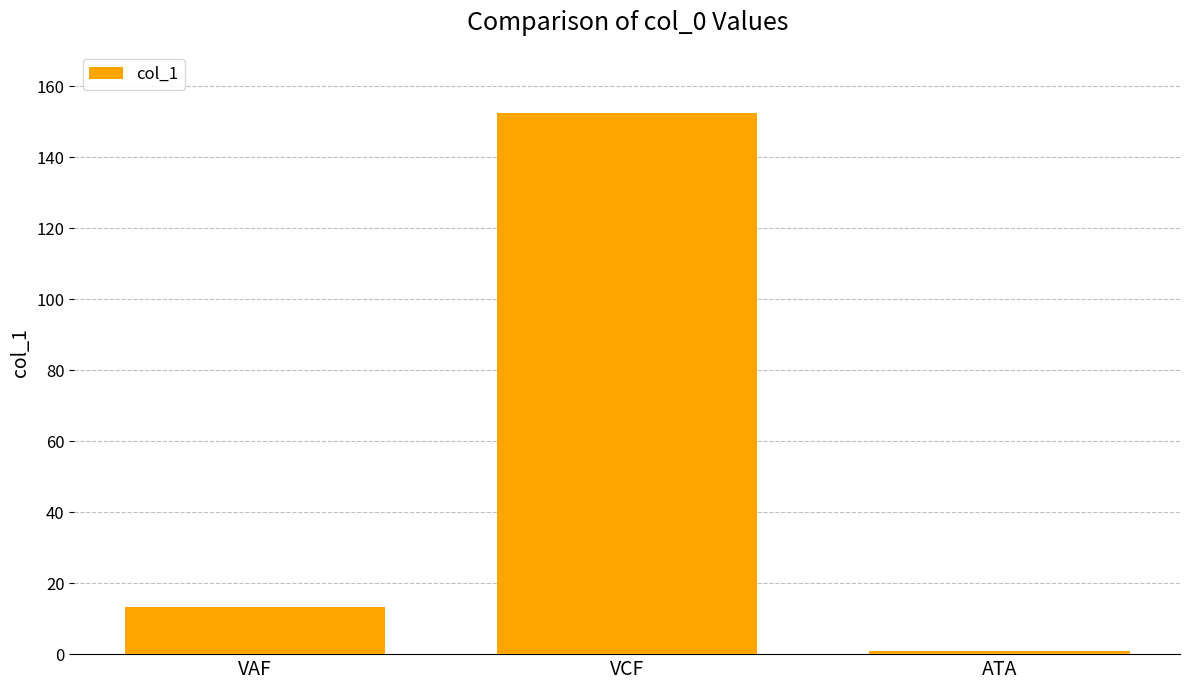

Does the chart contain stacked bars?

No